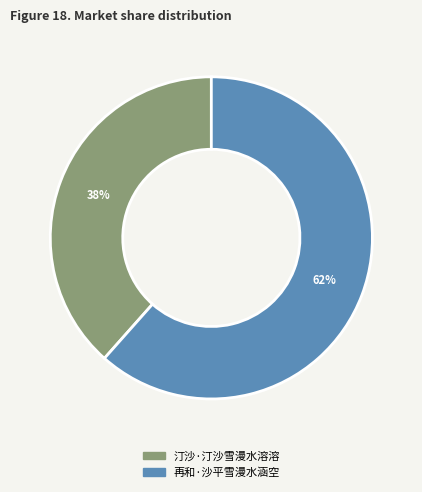

Which has a higher value, 再和·沙平雪漫水涵空 or 汀沙·汀沙雪漫水溶溶?

再和·沙平雪漫水涵空